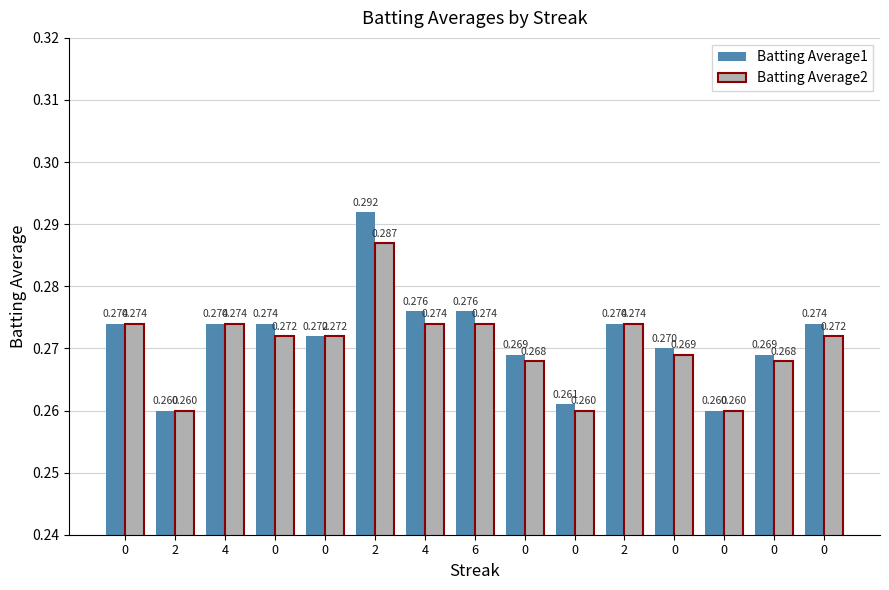

The Batting Average2 series shows 0.1 at 2. True or false?

False